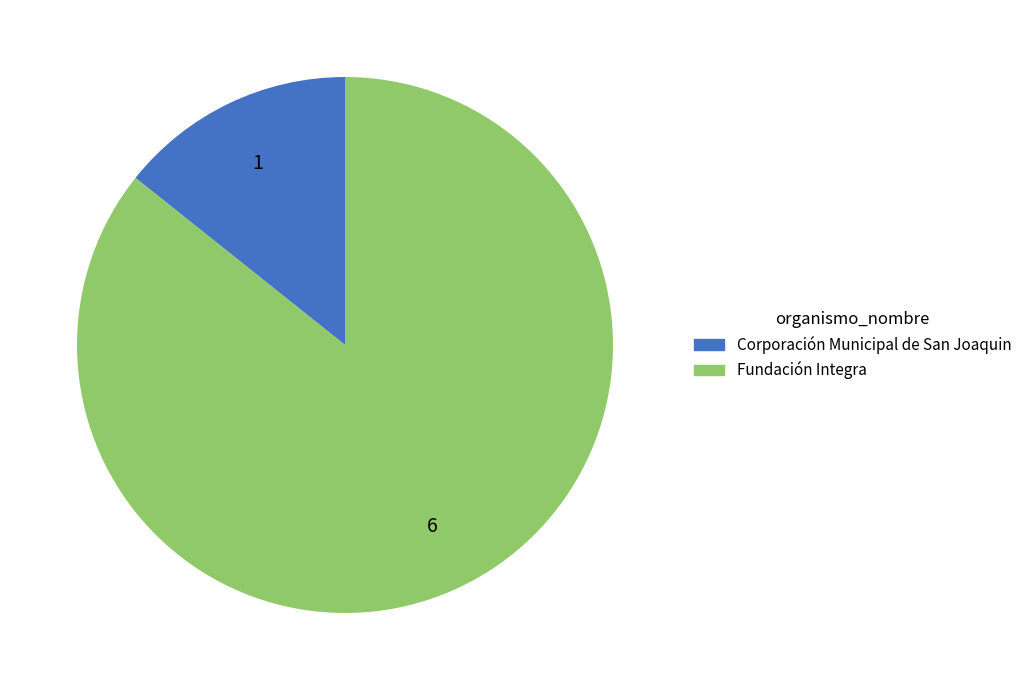

Do Corporación Municipal de San Joaquin and Fundación Integra together represent more than half of the pie?

Yes